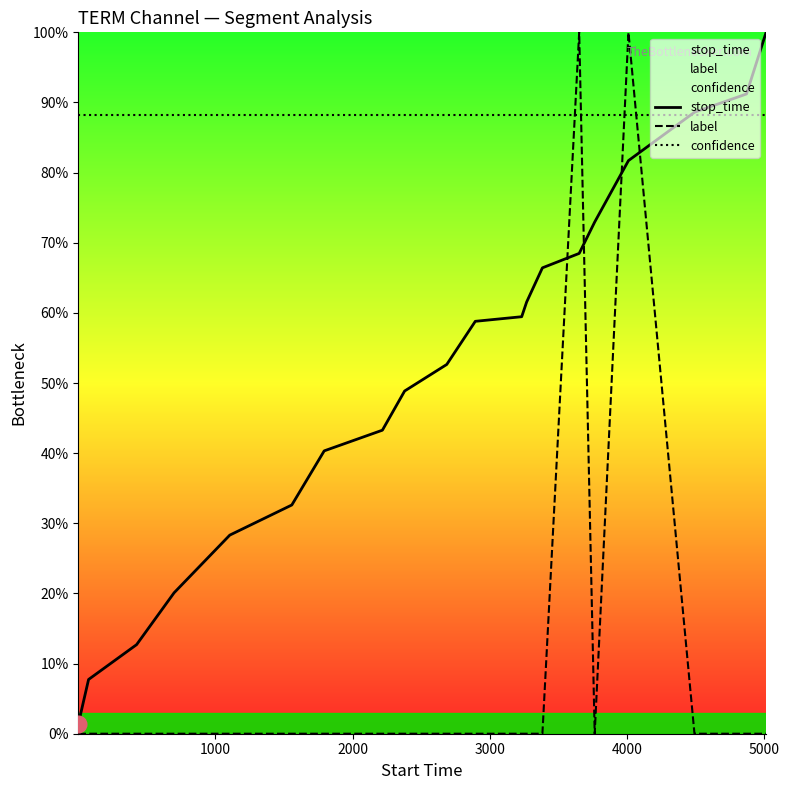

Which series has the largest total across all categories?

confidence